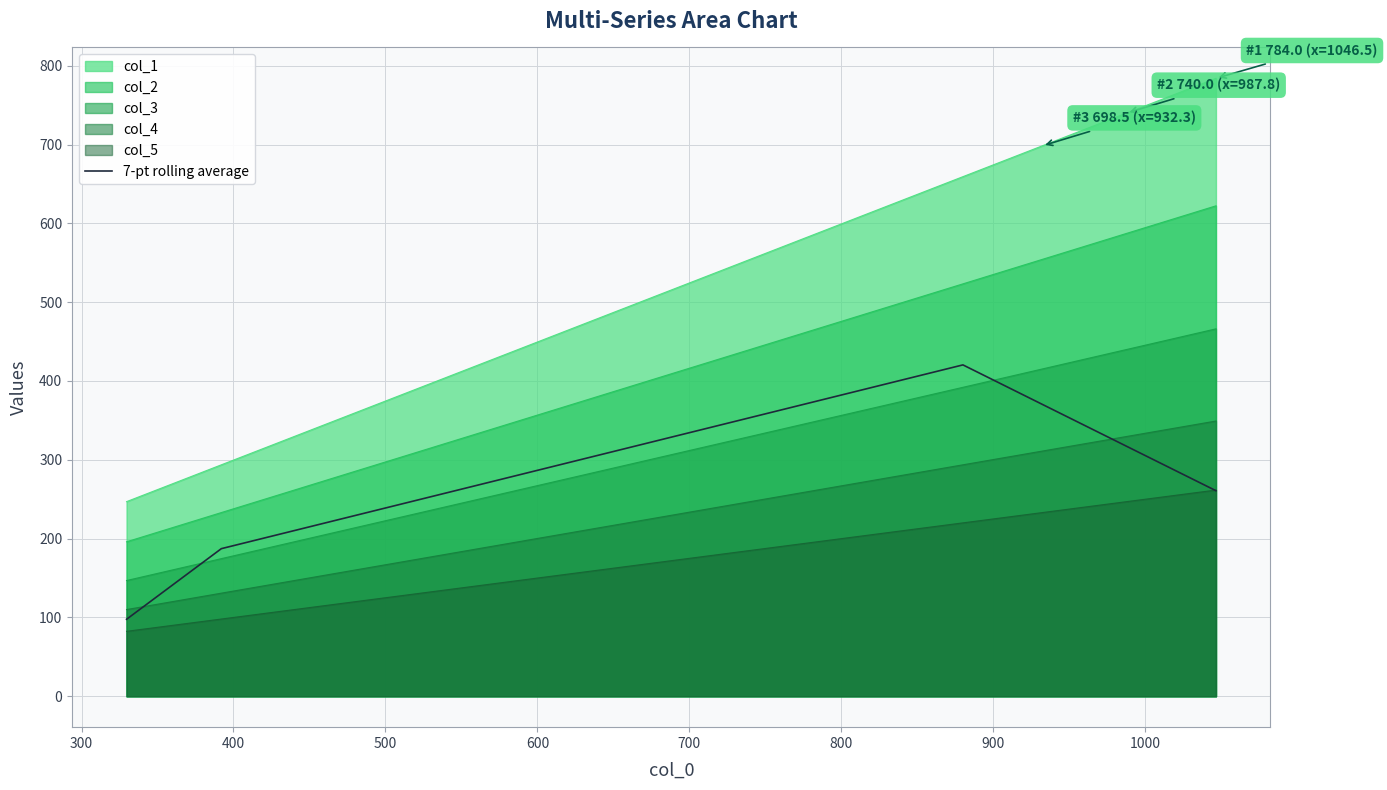

What is the minimum value for col_4?

110.0